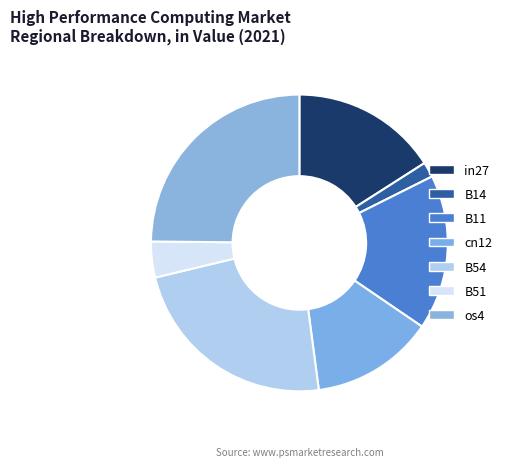

Is there any slice that represents more than half of the pie?

No